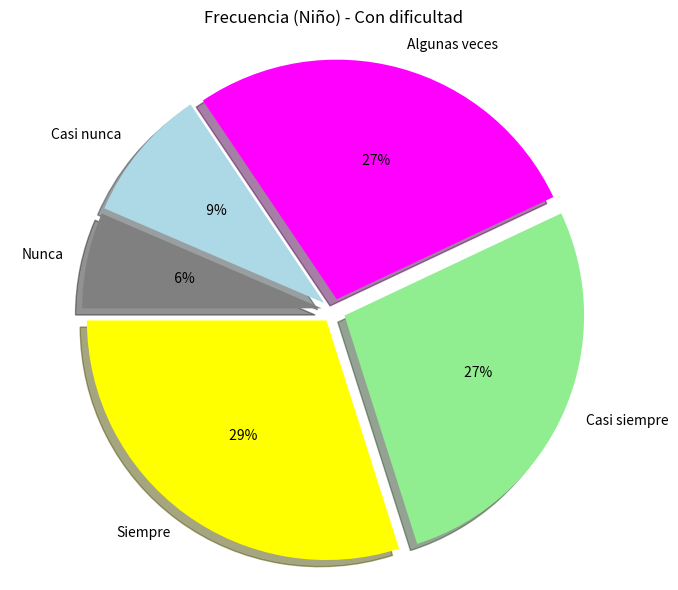

Is the sum of Algunas veces and Nunca greater than half?

No